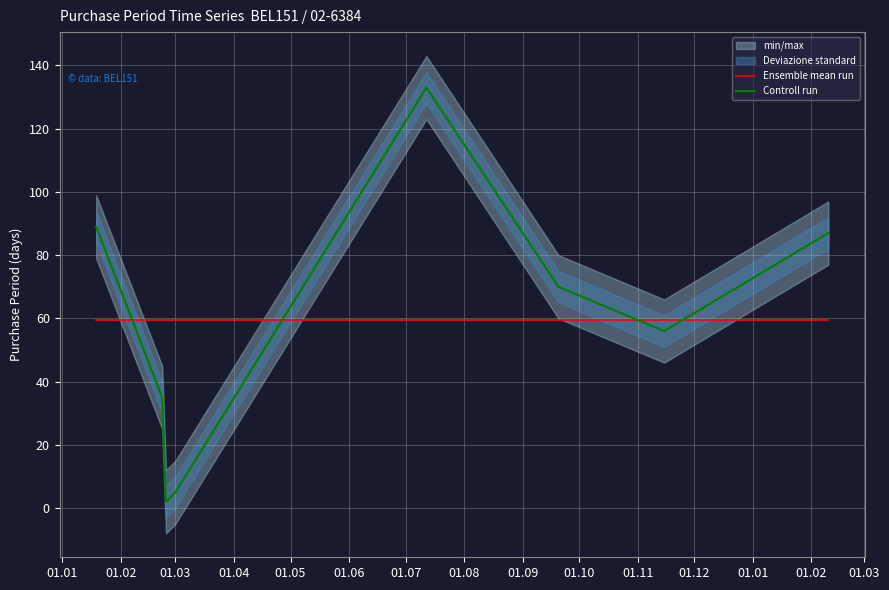

The value of Ensemble mean run at 01.06 is 12.7. True or false?

False